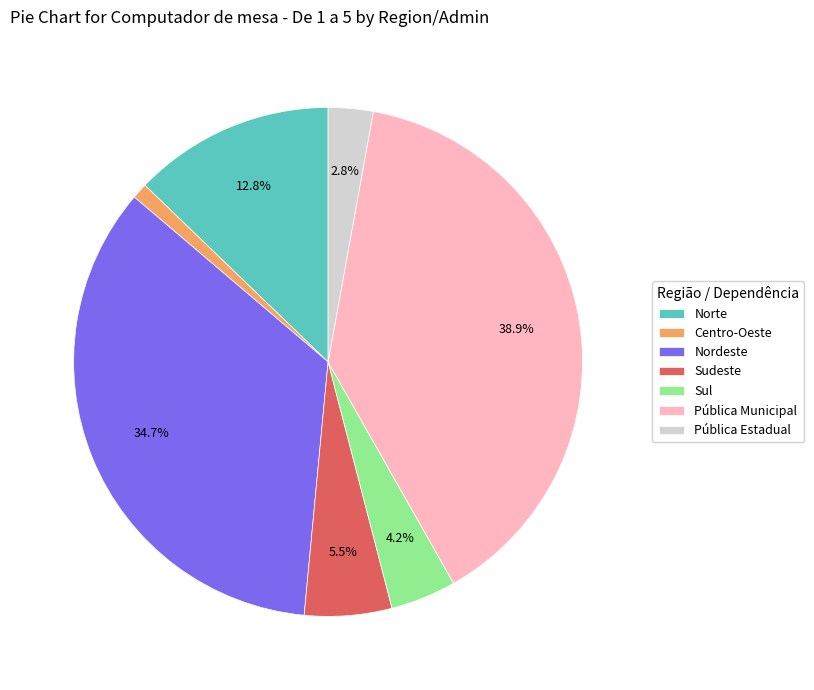

To the nearest percent, what portion does Centro-Oeste represent?

1%